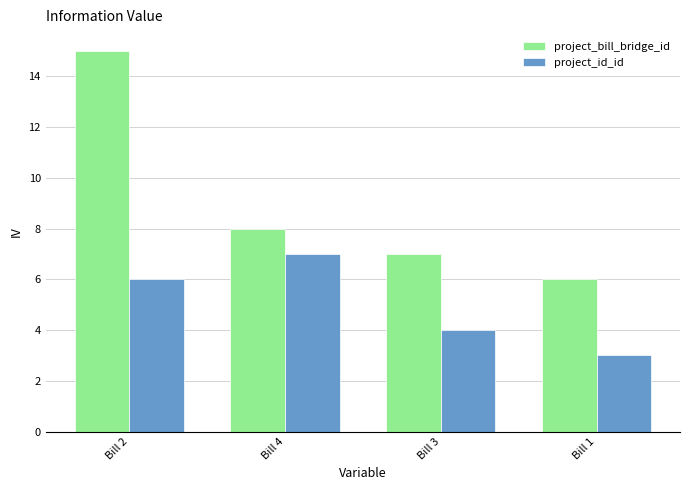

Which series has the widest spread of values?

project_bill_bridge_id